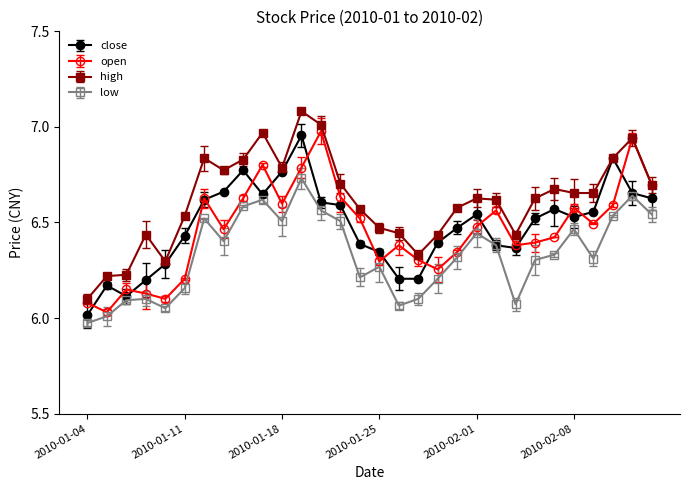

True or false: open has more than 0 interior local peaks.

True